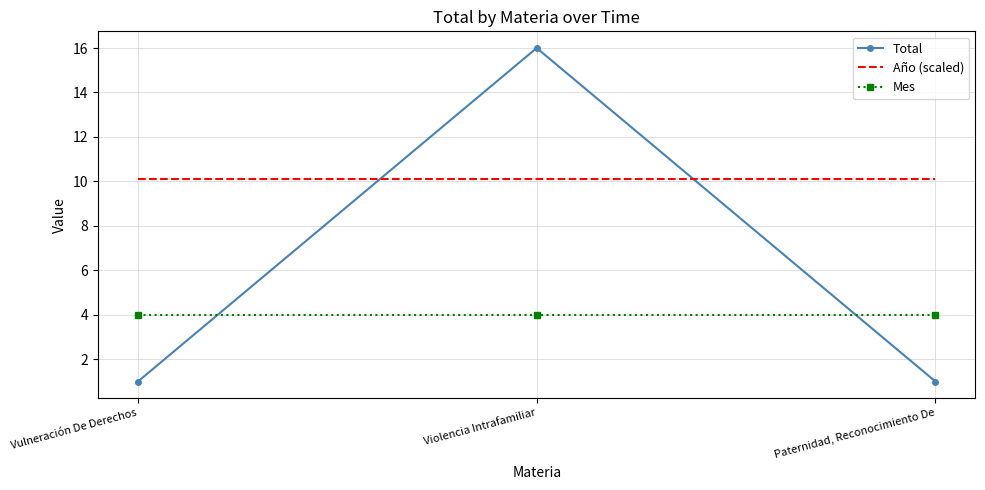

What is the difference between the highest and lowest values at Vulneración De Derechos?

9.1